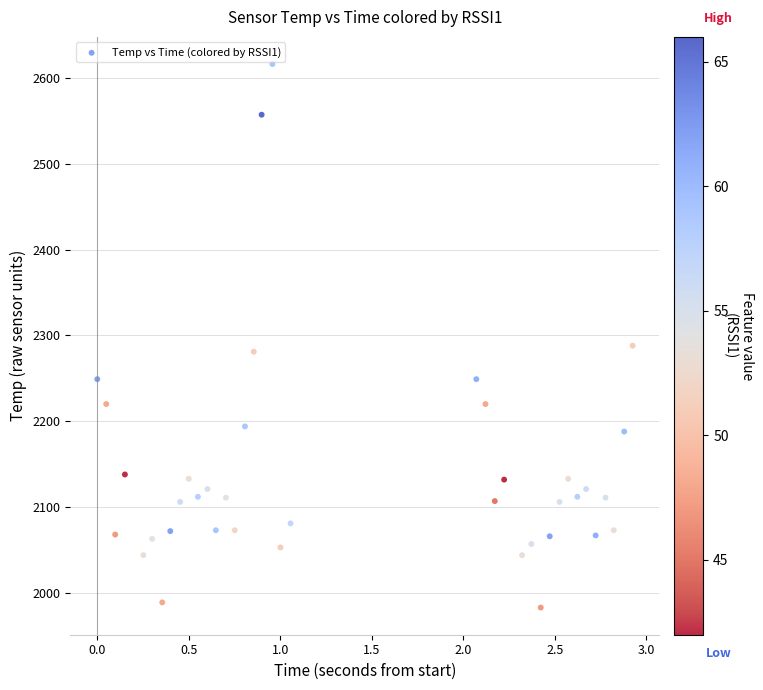

What is the range of Y values (max minus min)?

633